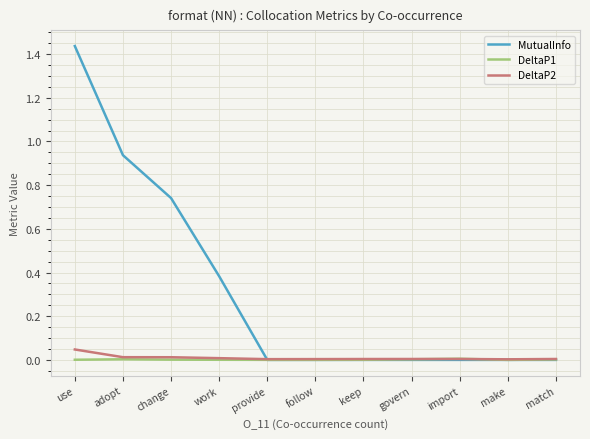

Is it true that DeltaP1 equals 0.0 at govern?

True